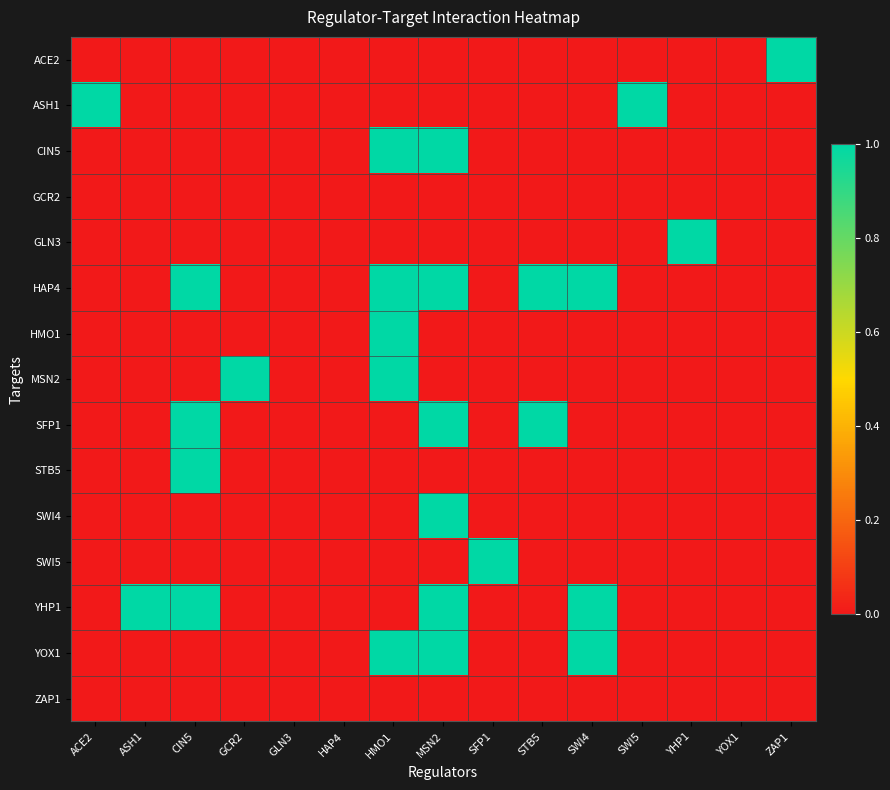

At how many categories does at least one series exceed 0?

12